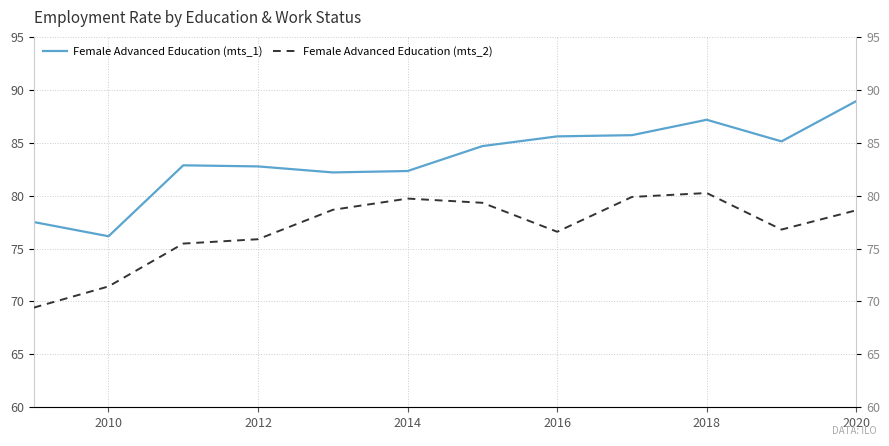

True or false: Female Advanced Education (mts_2) and Female Advanced Education (mts_1) intersect in this chart.

False